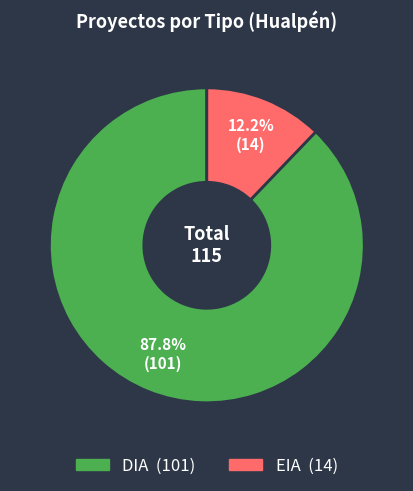

The EIA slice represents 12% of the pie. True or false?

True